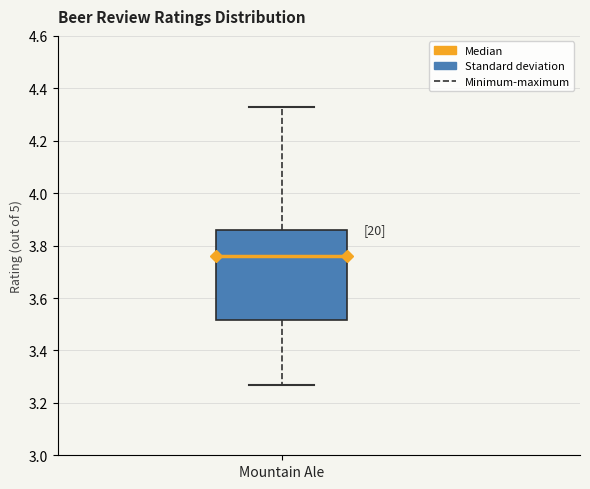

Read this box plot against the y-axis: the position of the median line, the range covered by the box, and the ends of both whiskers. The values are not printed on the chart, so give them approximately, as read against the axis.

median 3.76, box 3.52 to 3.86, whiskers 3.28 to 4.34